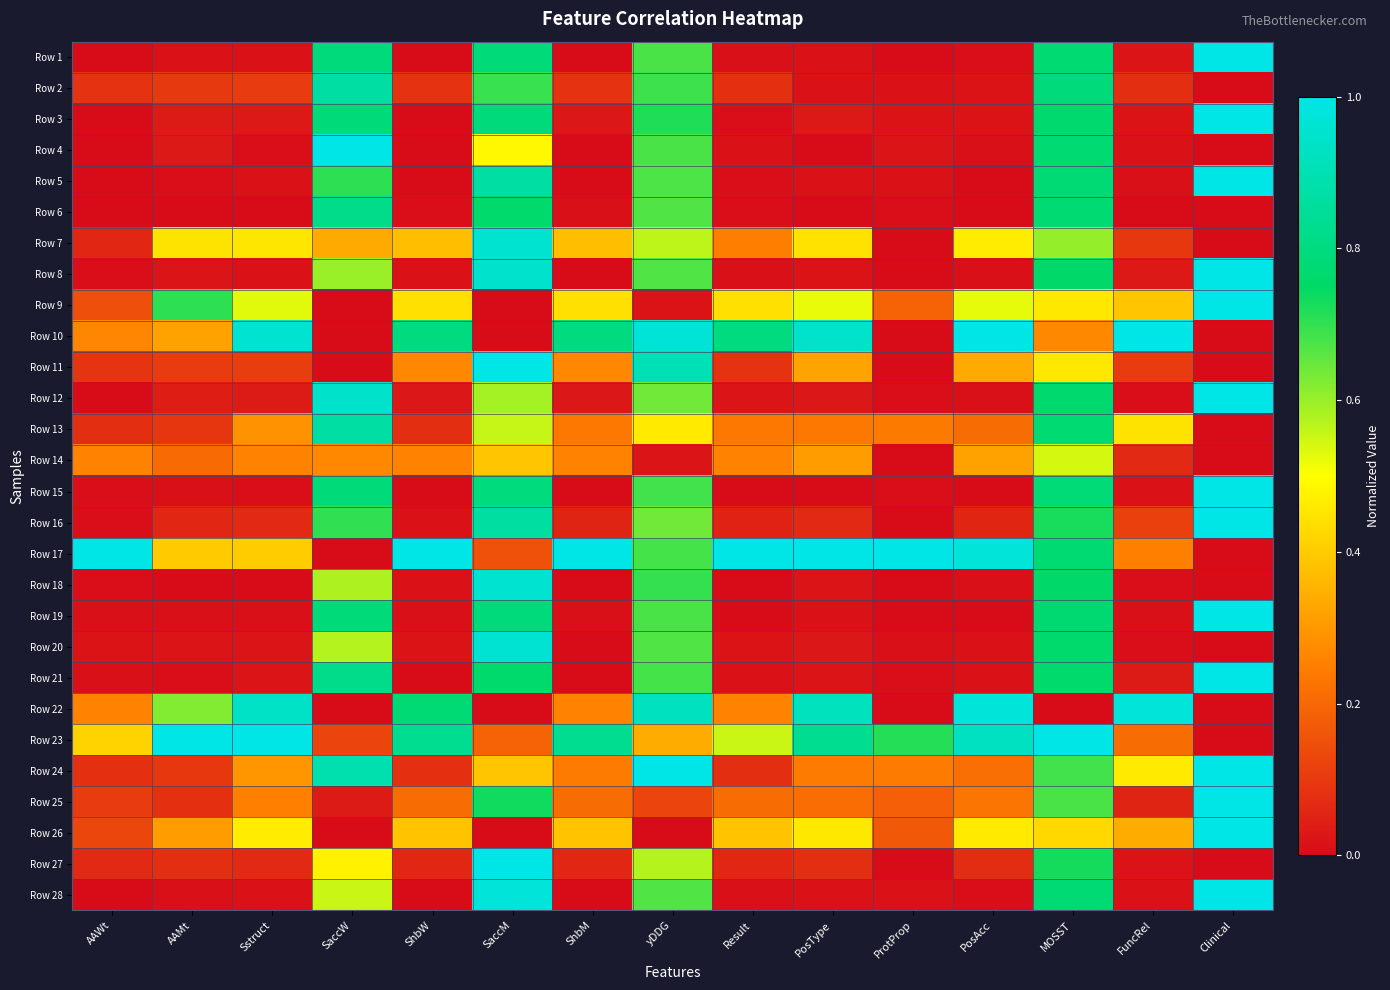

How many distinct data groups are displayed?

28